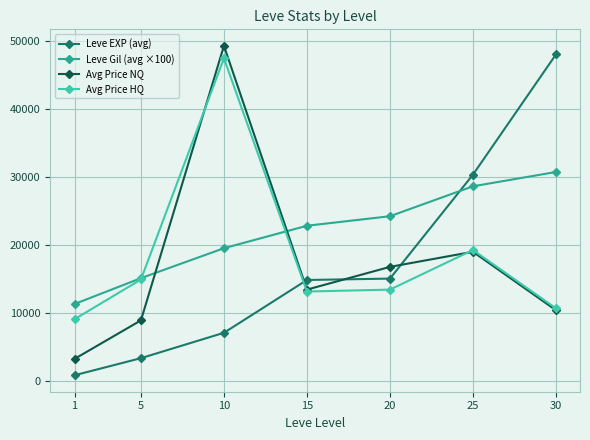

Which series has the widest spread of values?

Leve EXP (avg)